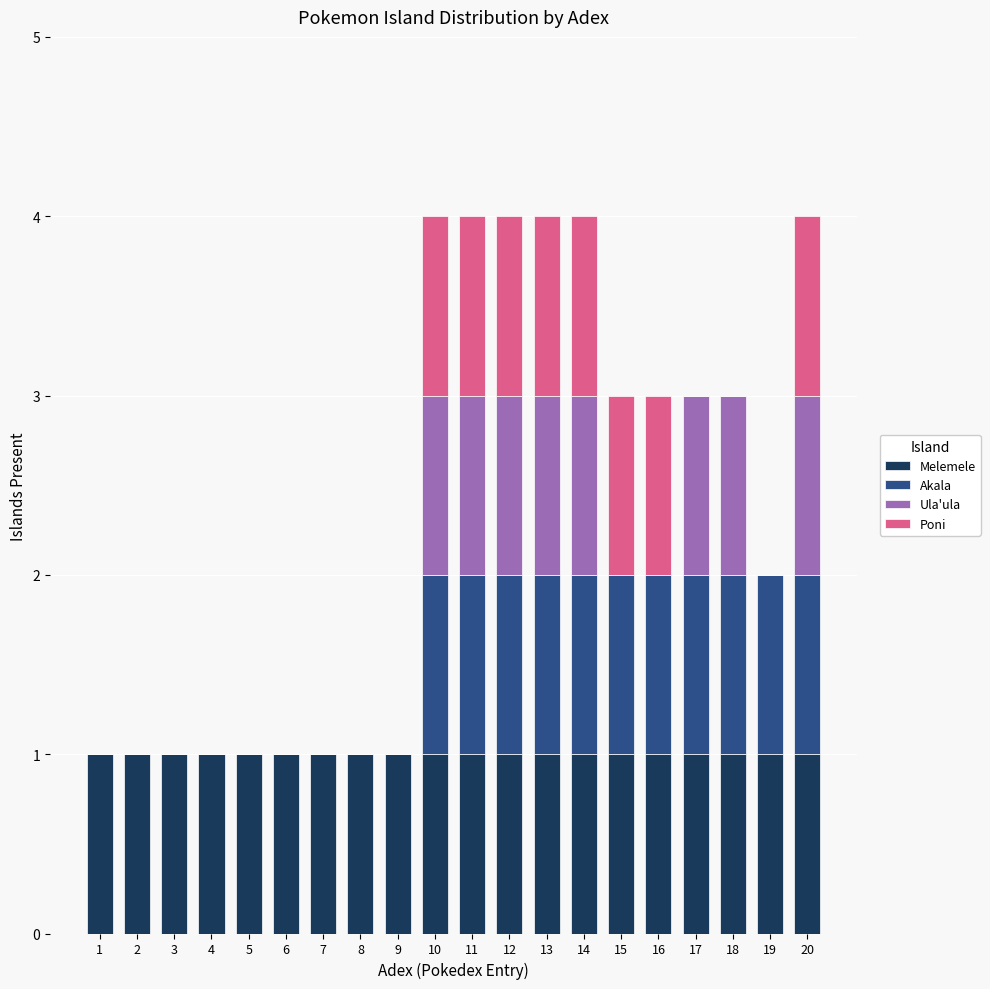

The value of Melemele at 3 is 1. True or false?

True